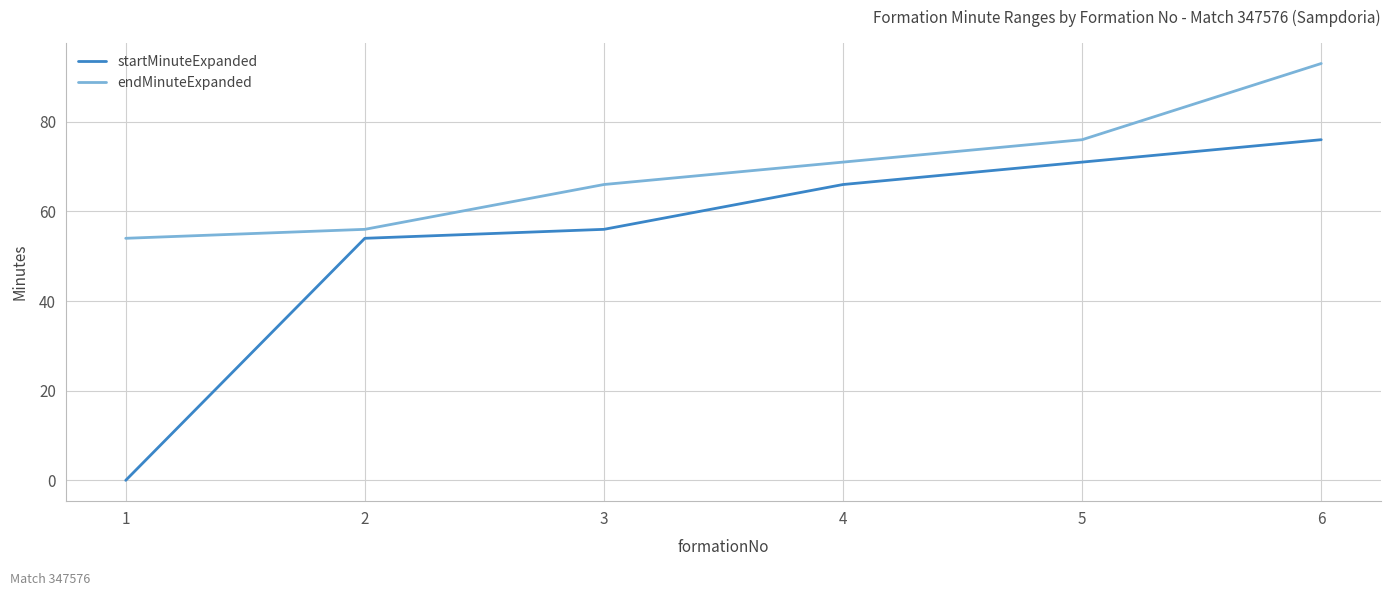

At how many categories does at least one series exceed 37?

6